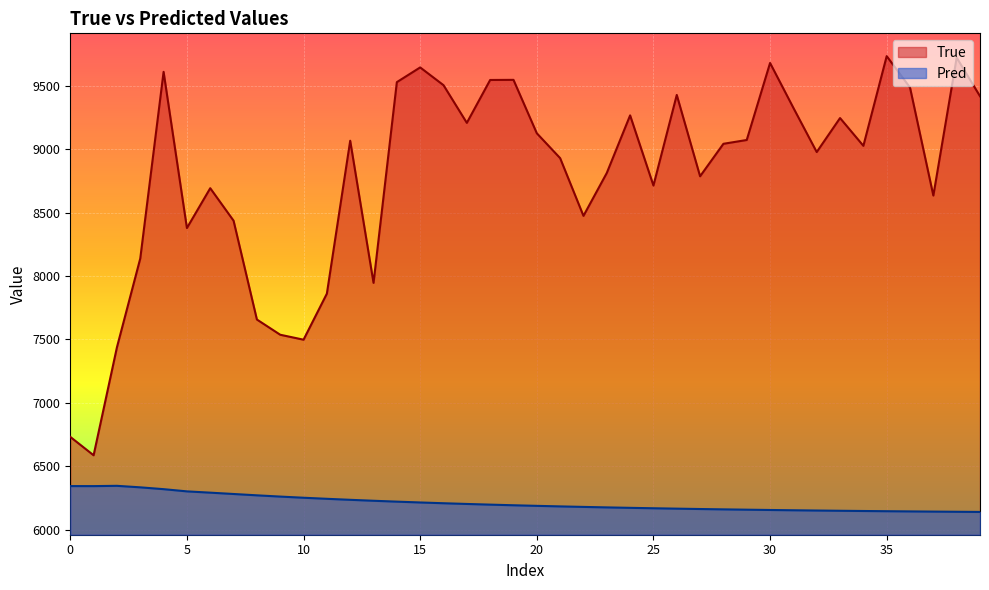

How many distinct data groups are displayed?

2